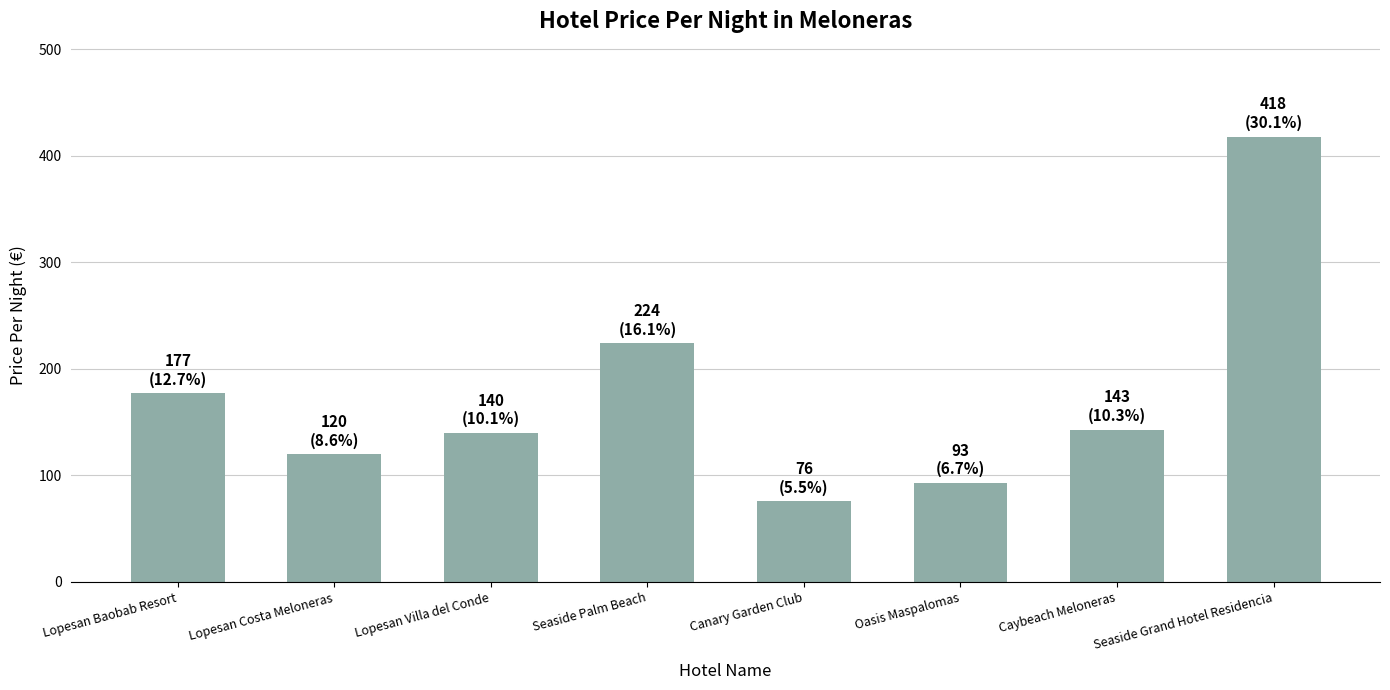

What is the average value?

174